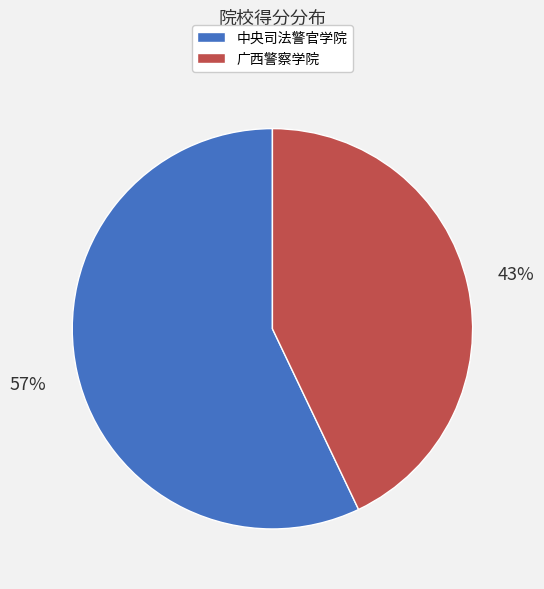

What percentage is the 中央司法警官学院 slice, to the nearest percent?

57%